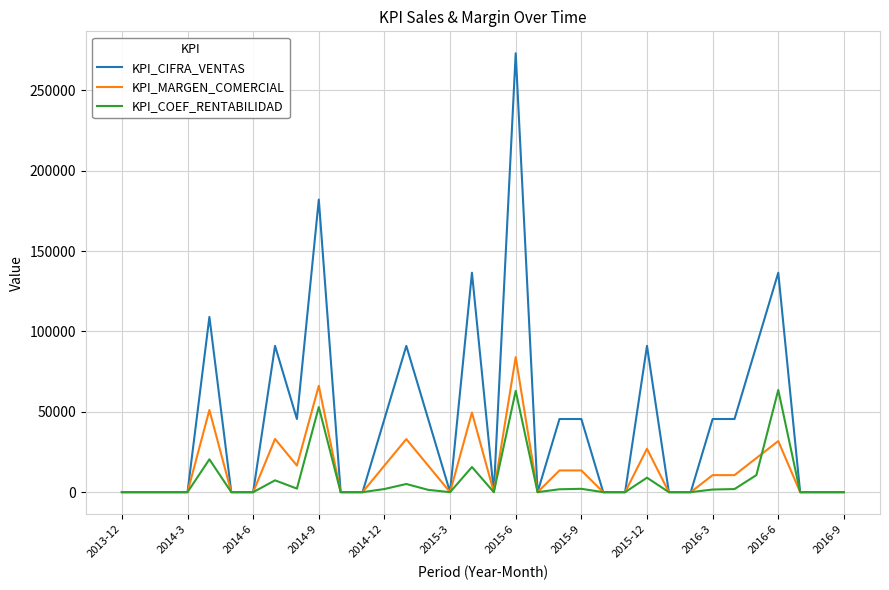

Which series has the largest total across all categories?

KPI_CIFRA_VENTAS